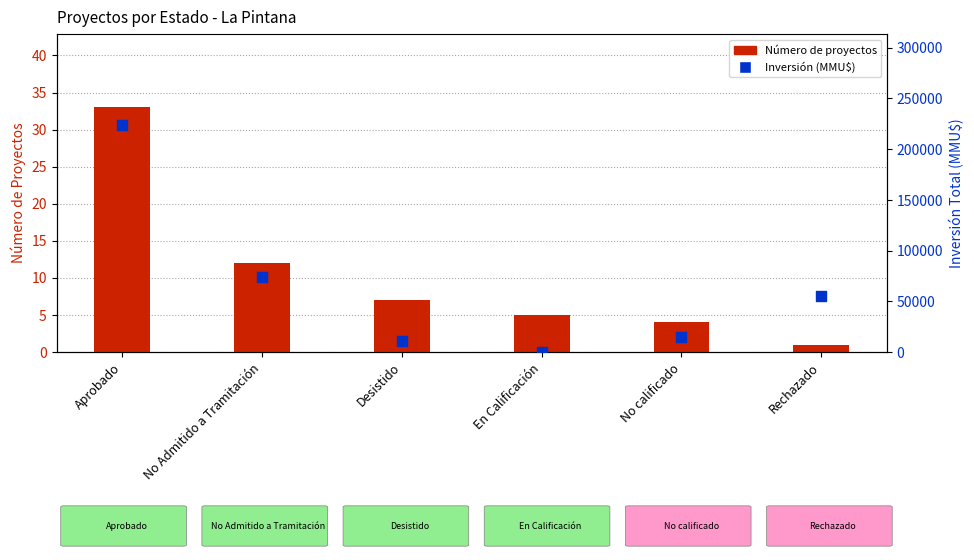

Which series contains the lowest Y value?

Inversión (MMU$)